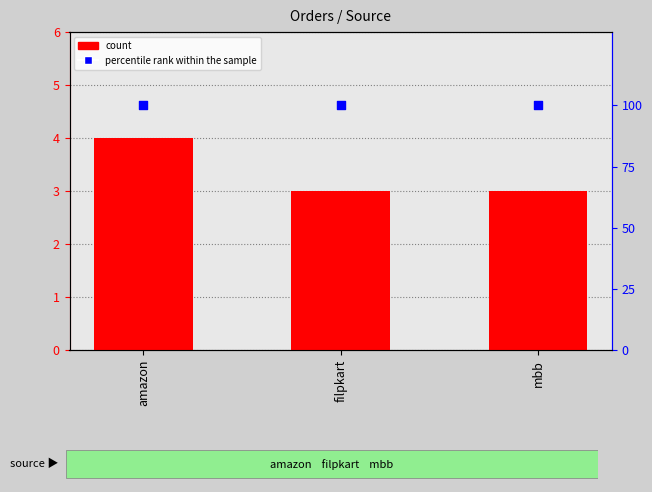

At how many categories does at least one series exceed 4?

3